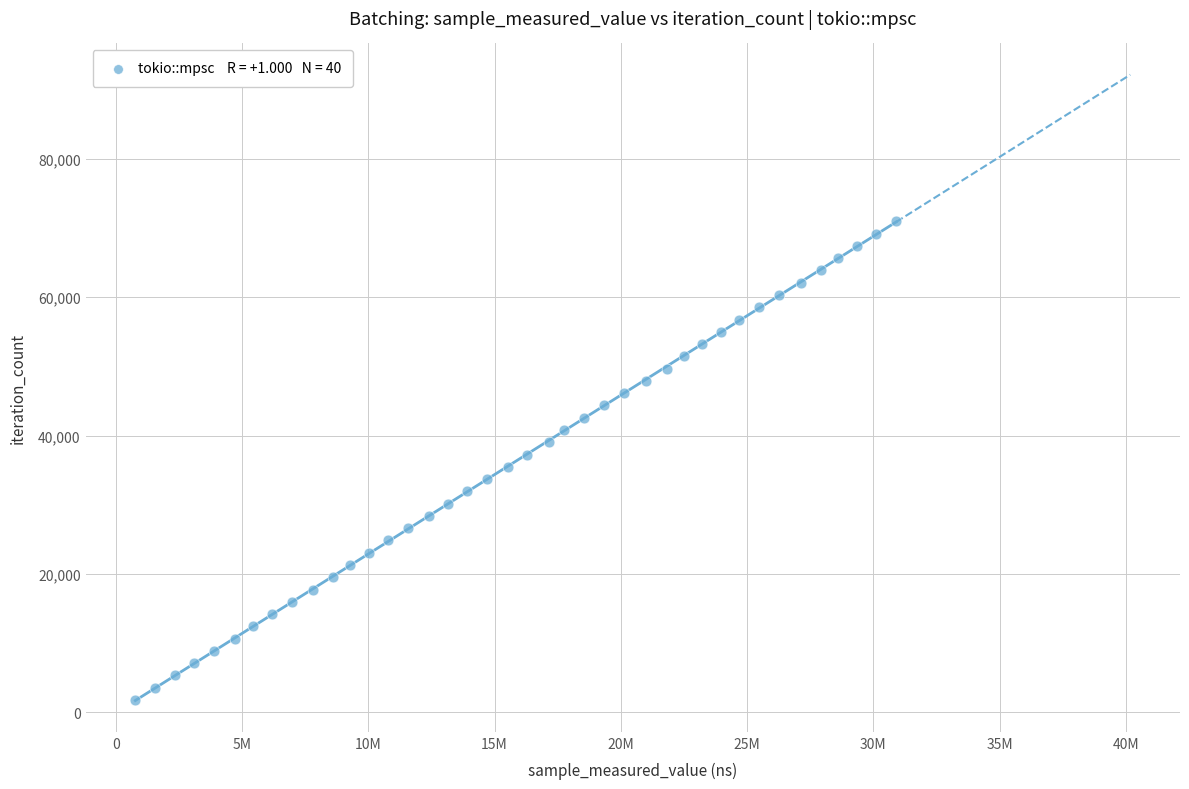

What is the range of X values (max minus min)?

30129330